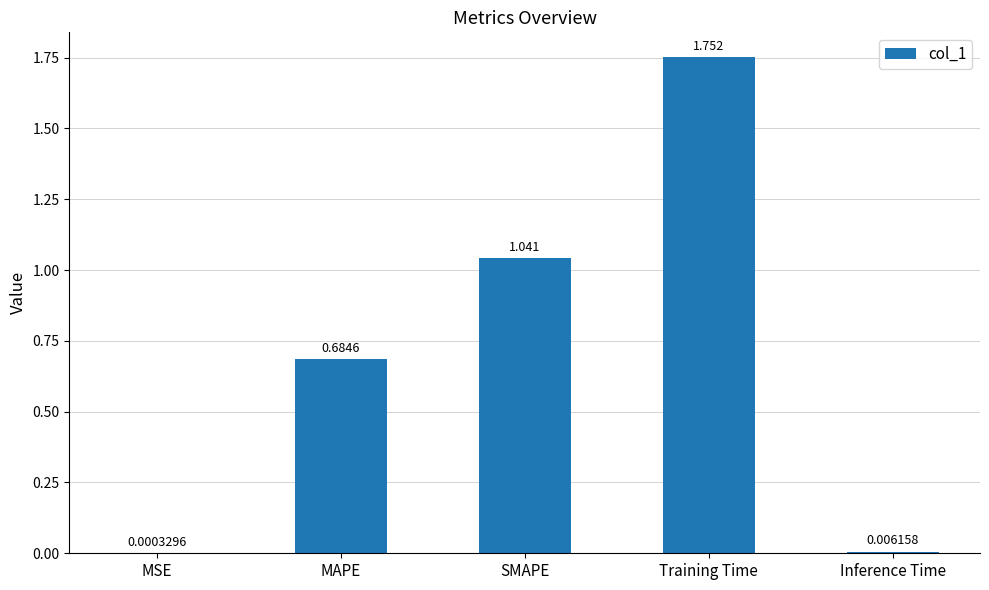

Which has a higher value, Training Time or MAPE?

Training Time